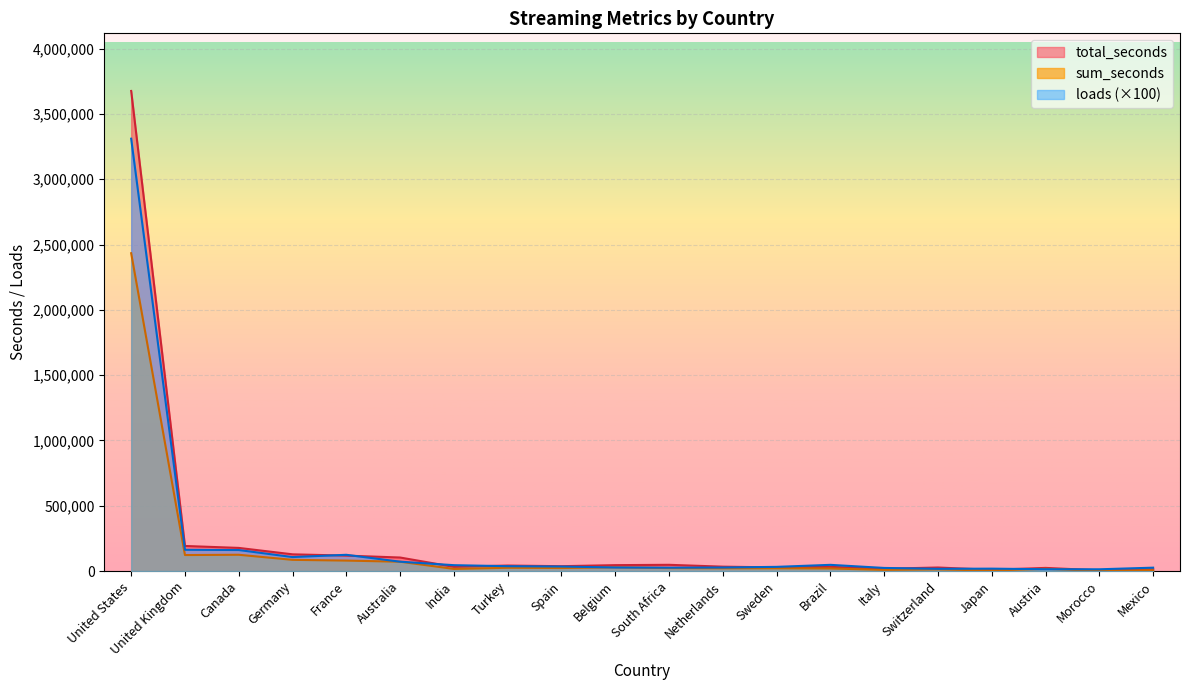

The loads series shows 40784 at South Africa. True or false?

False